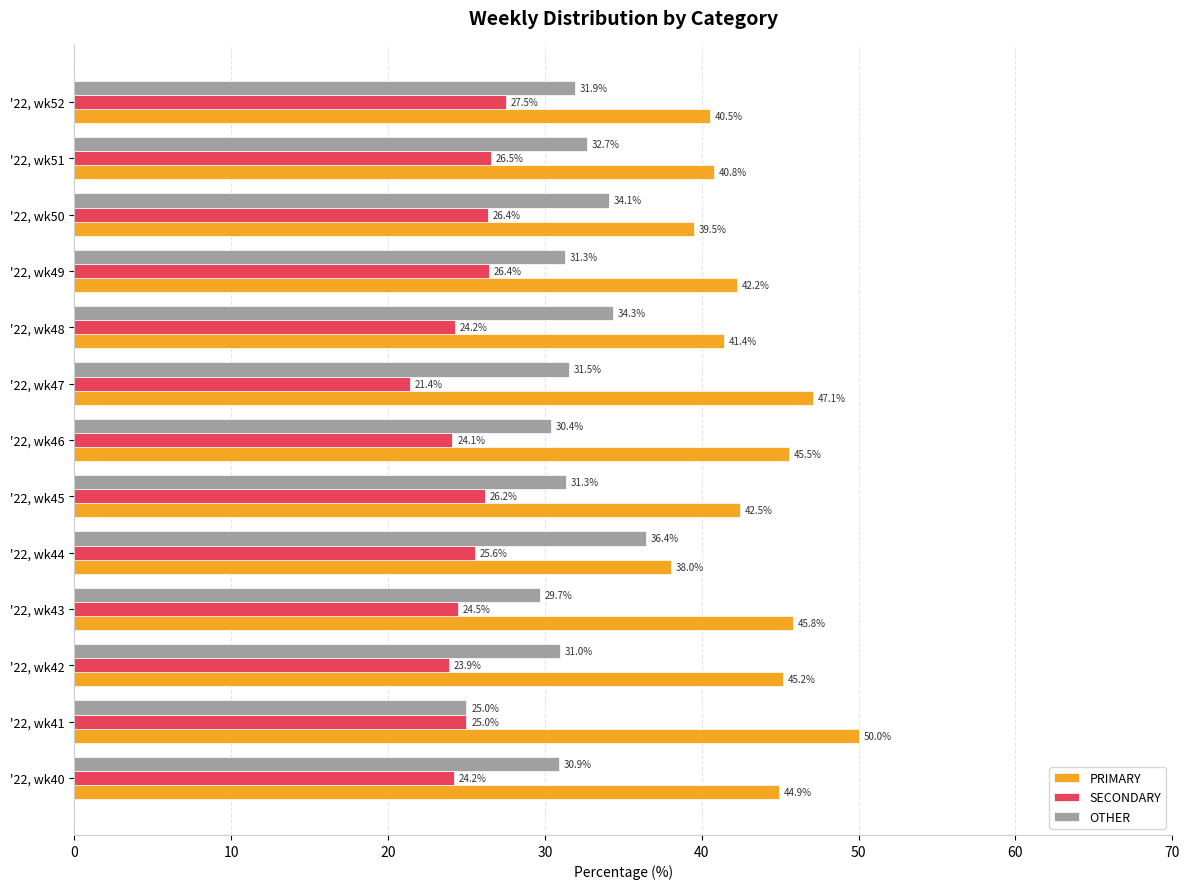

What is the sum of all PRIMARY values?

563.6